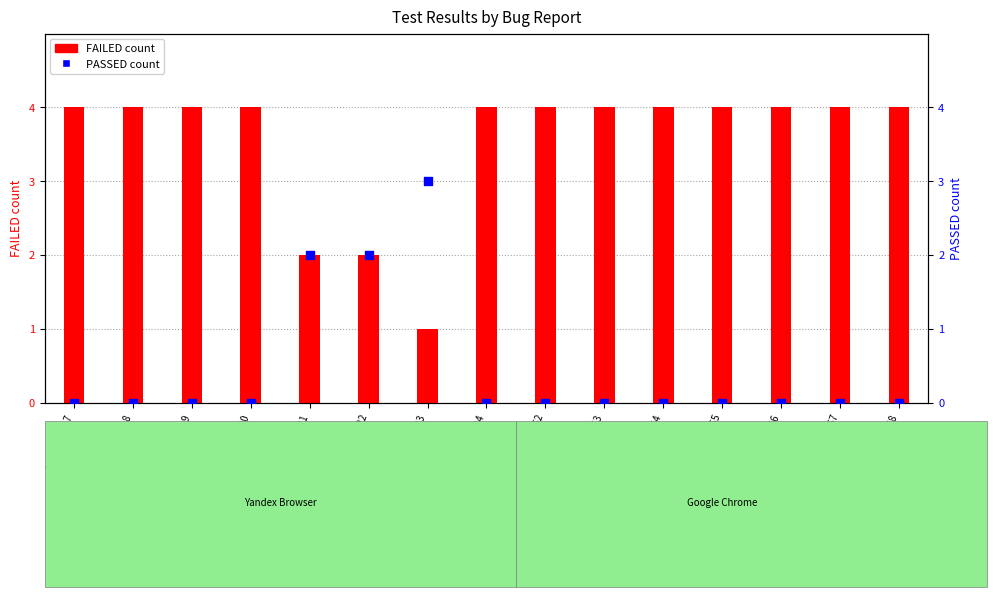

At how many categories does at least one series exceed 0?

15